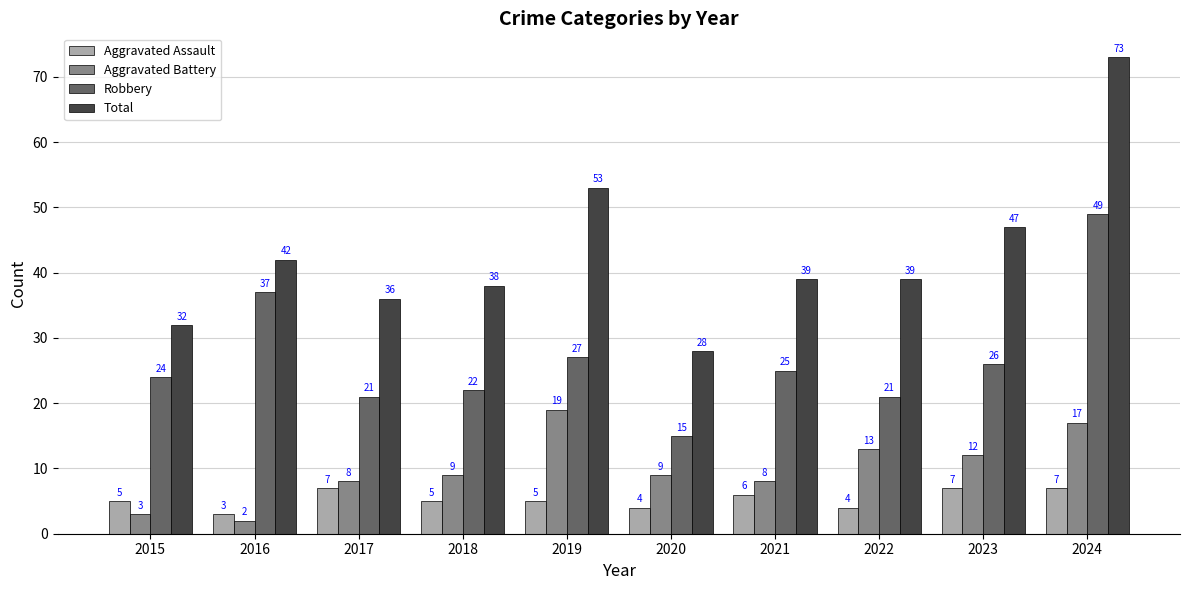

Which category has the lowest value across all series?

2016